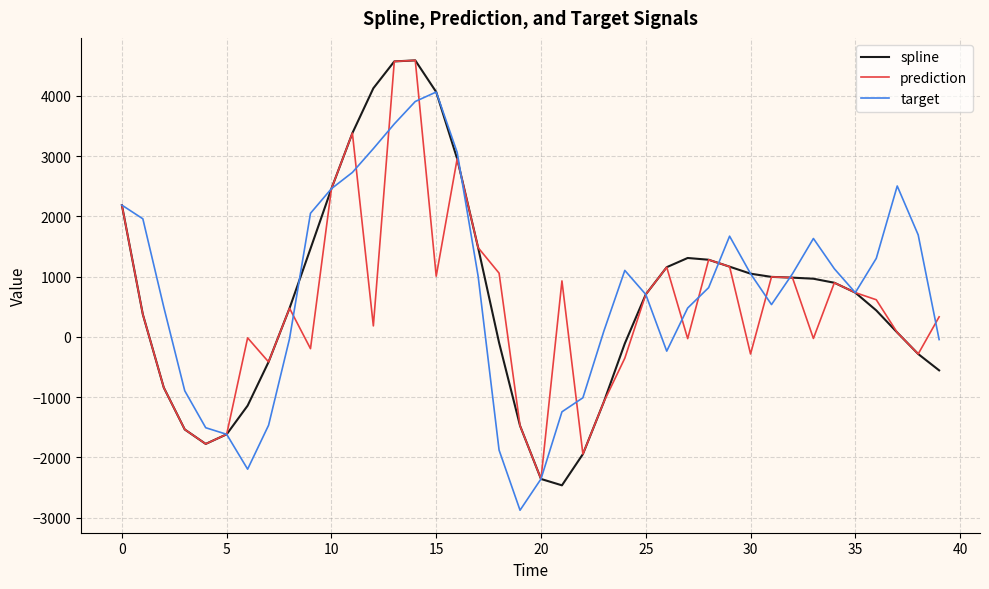

What is the greatest value displayed?

4590.7